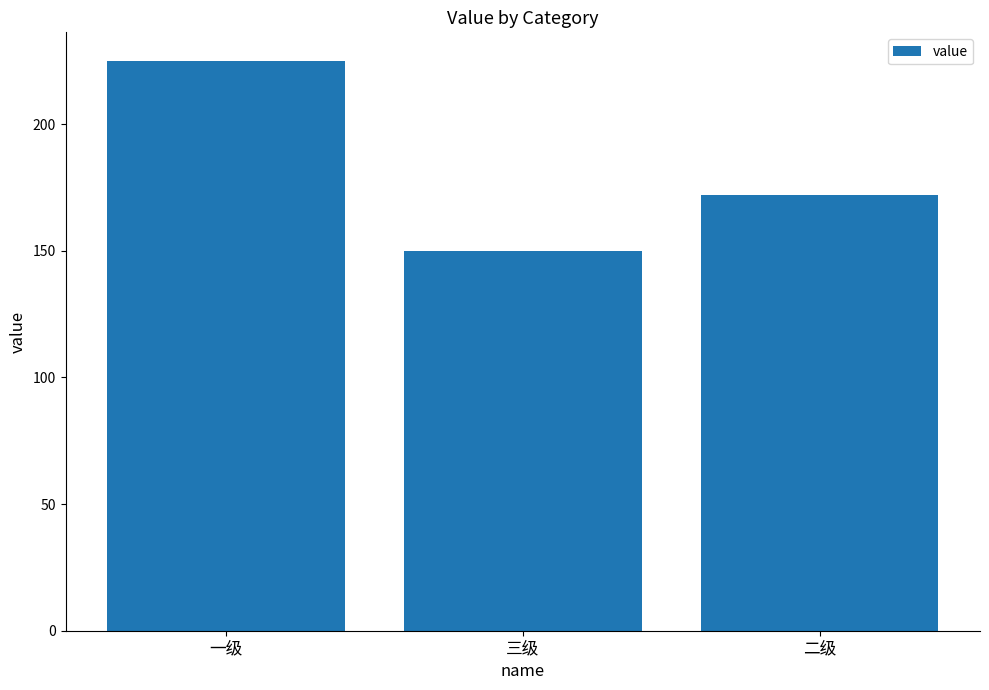

What is the average value?

182